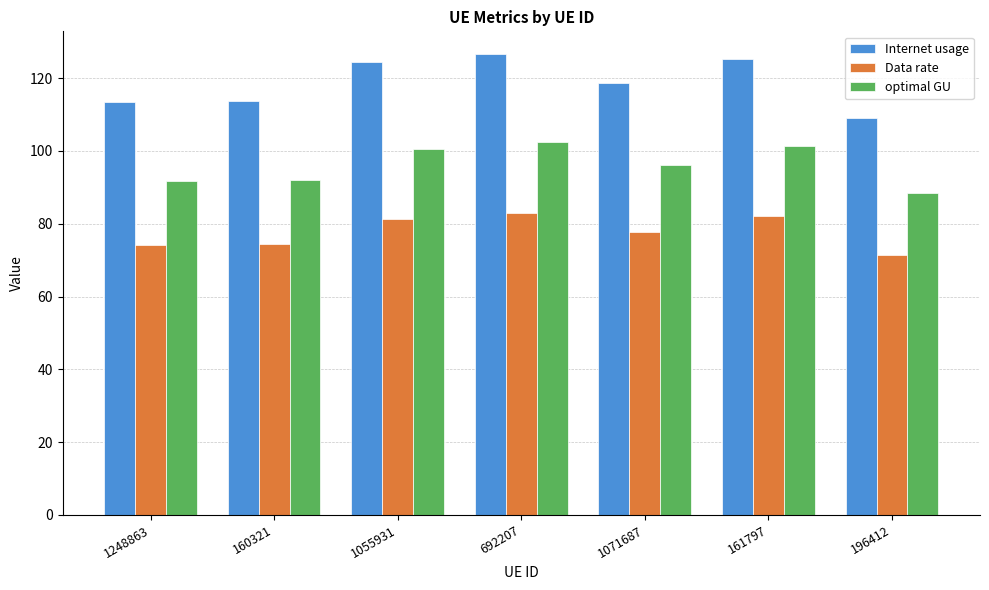

True or false: Internet usage has a value of 59.1 at 160321.

False